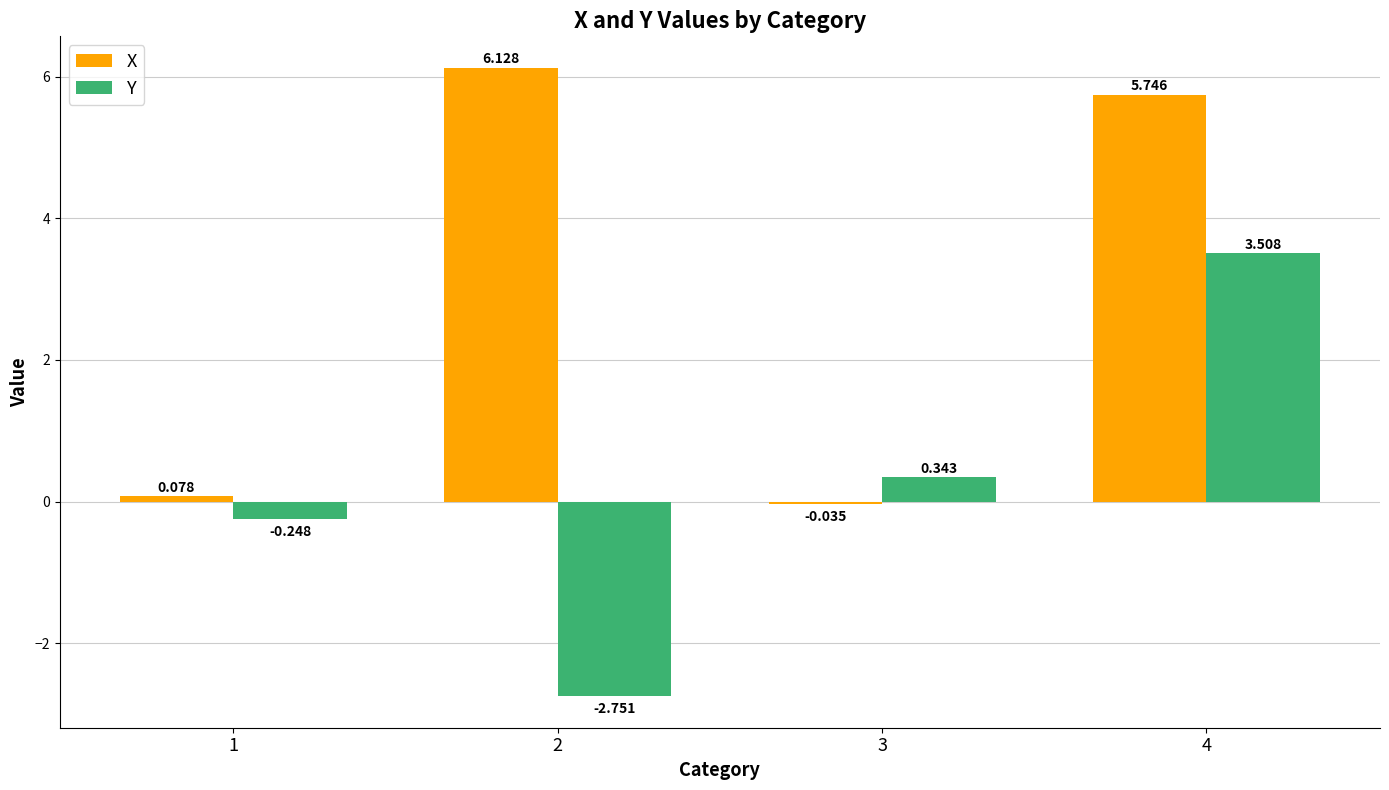

Is the value of X at 3 greater than the value of Y at 3?

No